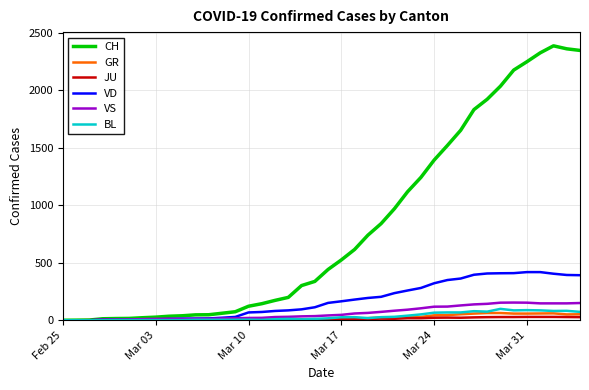

Which series has the largest range (max minus min)?

CH